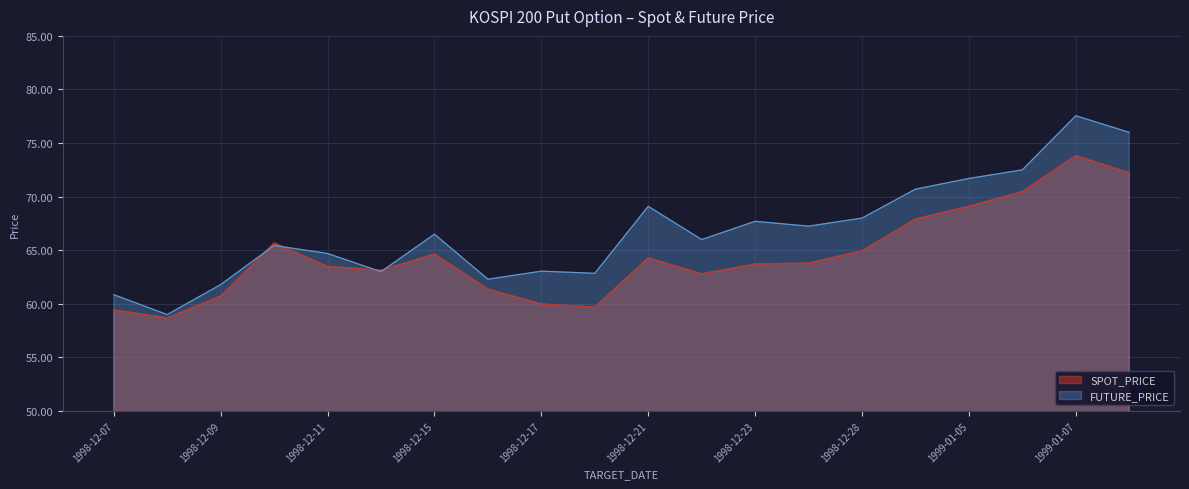

The value of SPOT_PRICE at 1998-12-24 is 63.8. True or false?

True